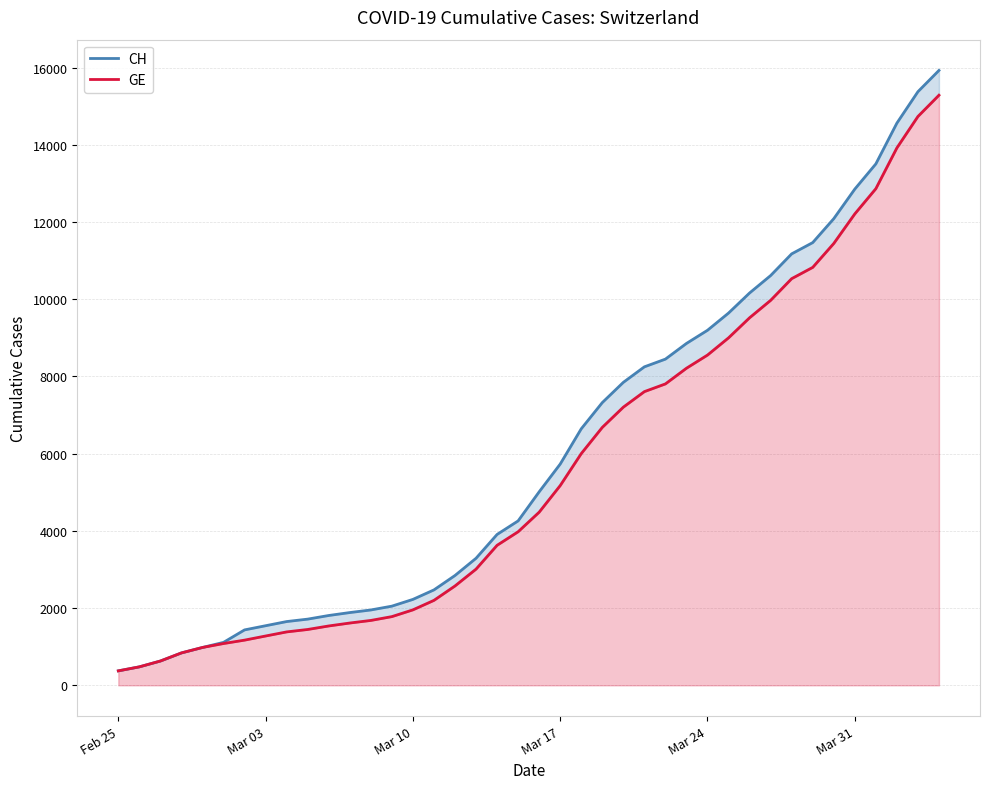

True or false: CH and GE intersect in this chart.

False